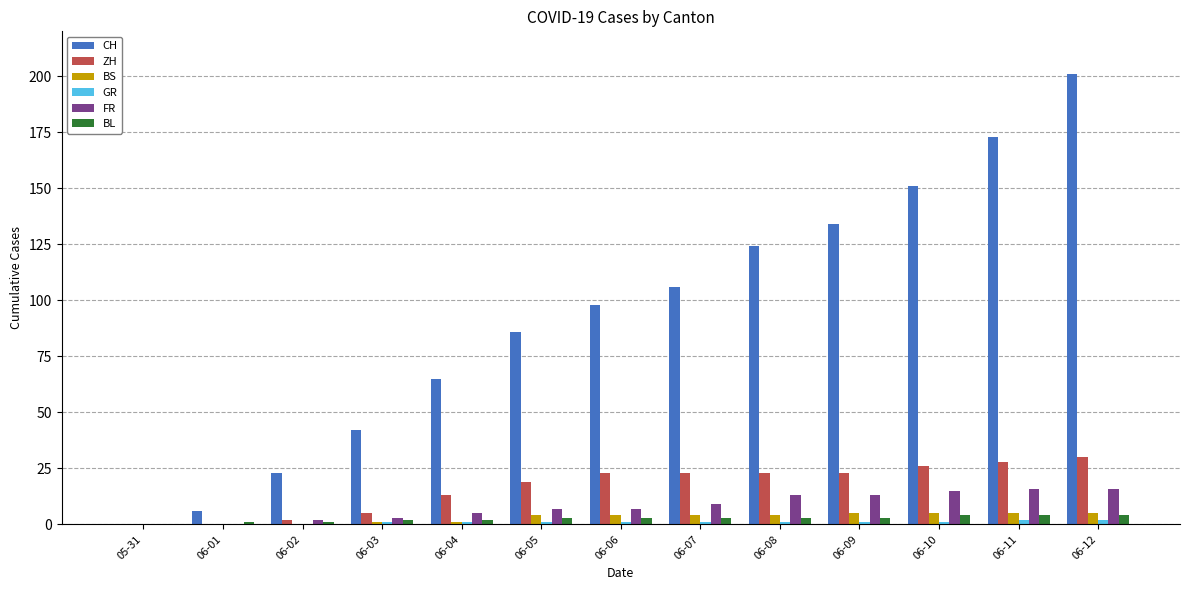

What is the sum of all ZH values?

215